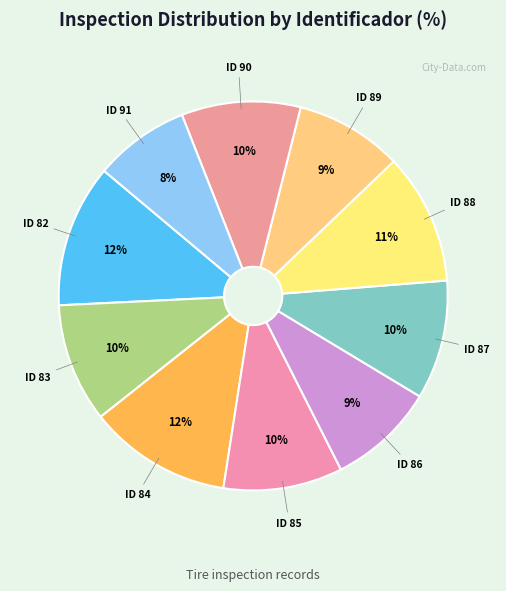

Which category has the biggest portion of the pie?

82